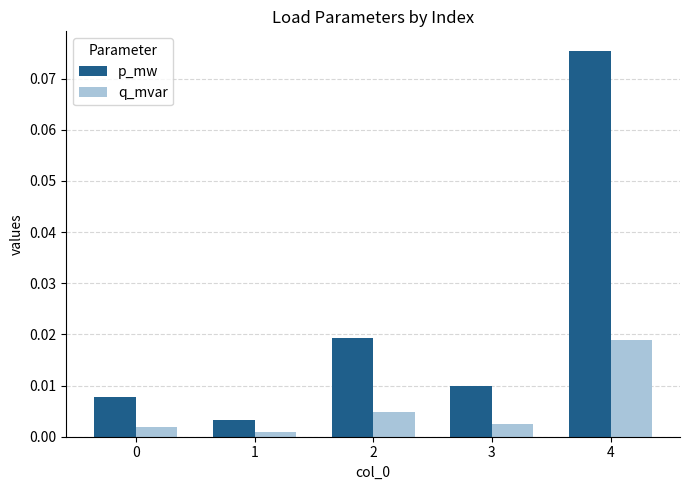

Between 0 and 4, which series saw the biggest shift?

p_mw